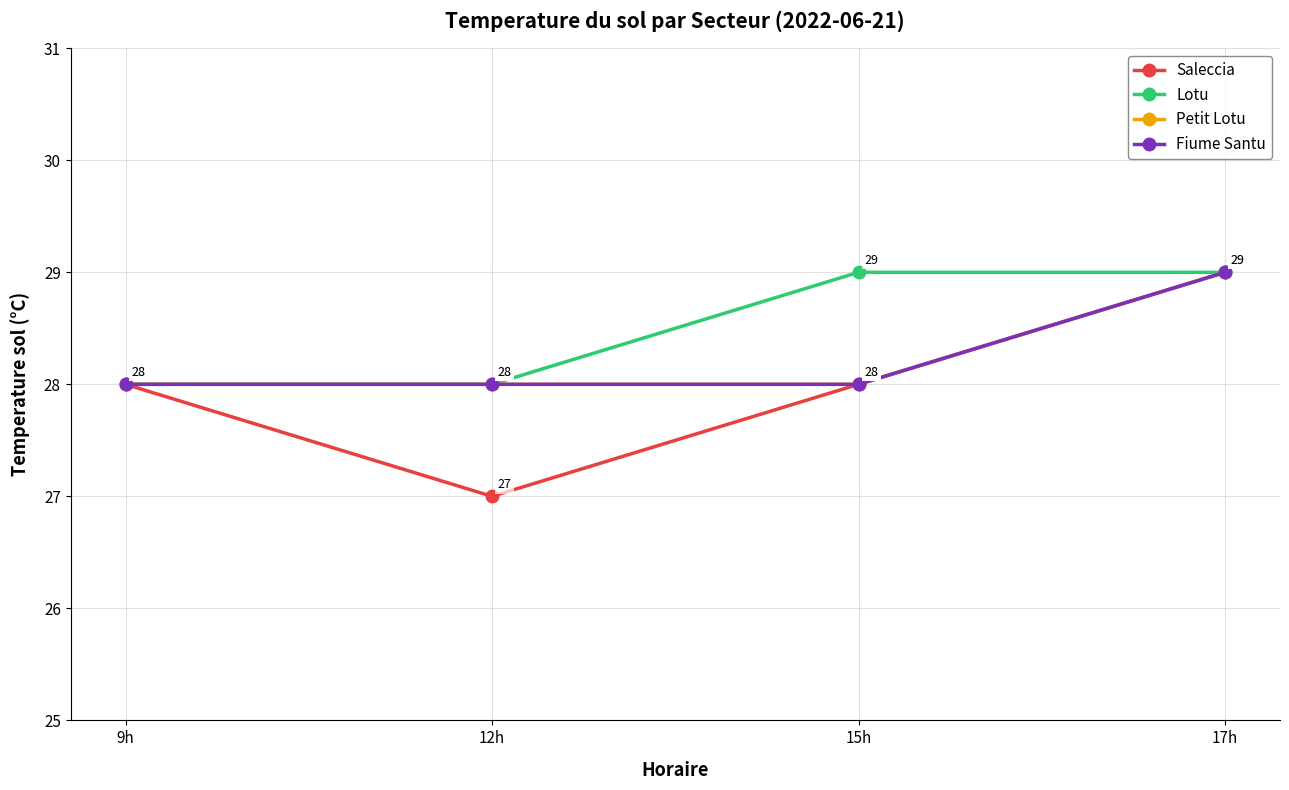

Reading left to right, transcribe all the data shown in this chart.

Saleccia: 9h=28	12h=27	15h=28	17h=29
Lotu: 9h=28	12h=28	15h=29	17h=29
Petit Lotu: 9h=28	12h=28	15h=28	17h=29
Fiume Santu: 9h=28	12h=28	15h=28	17h=29